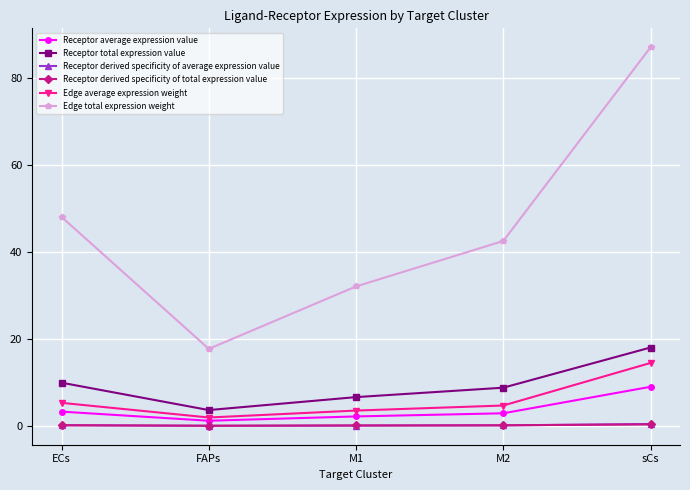

What is the label of the 4th point from the left?

M2